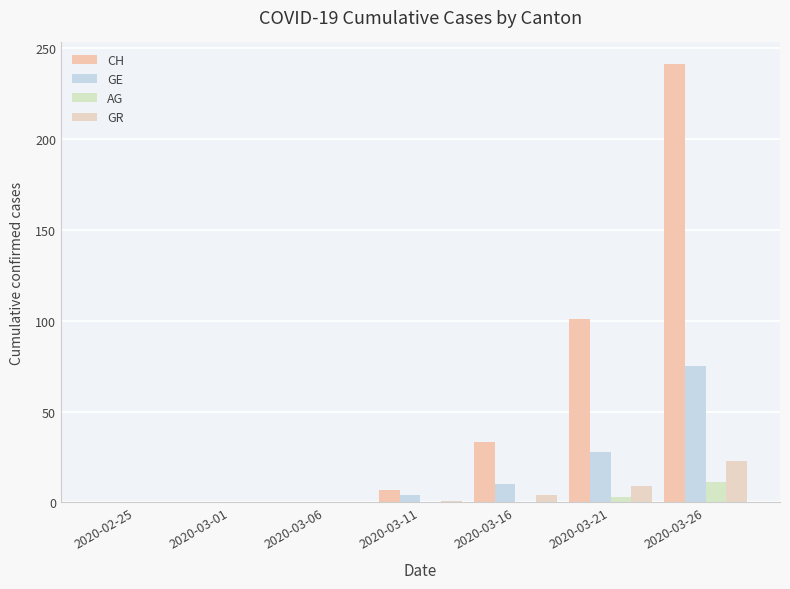

Where is AG nearest to the value 5?

2020-03-21